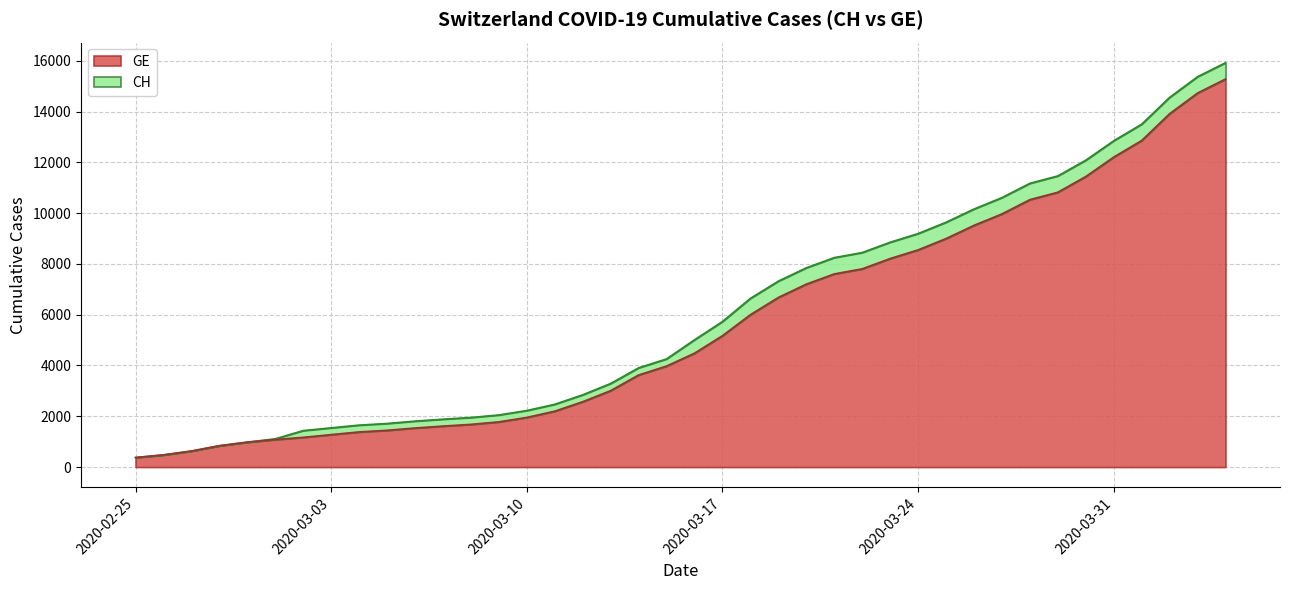

What is the total value across all series at 2020-02-26?

958